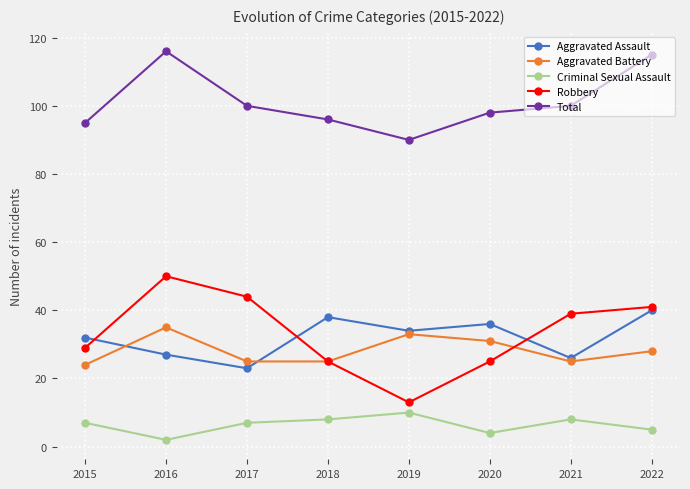

Is the value of Criminal Sexual Assault at 2021 greater than the value of Total at 2020?

No